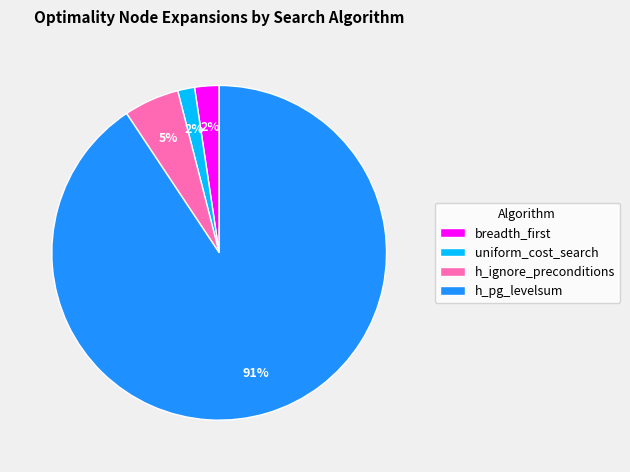

Which slice is the largest?

h_pg_levelsum